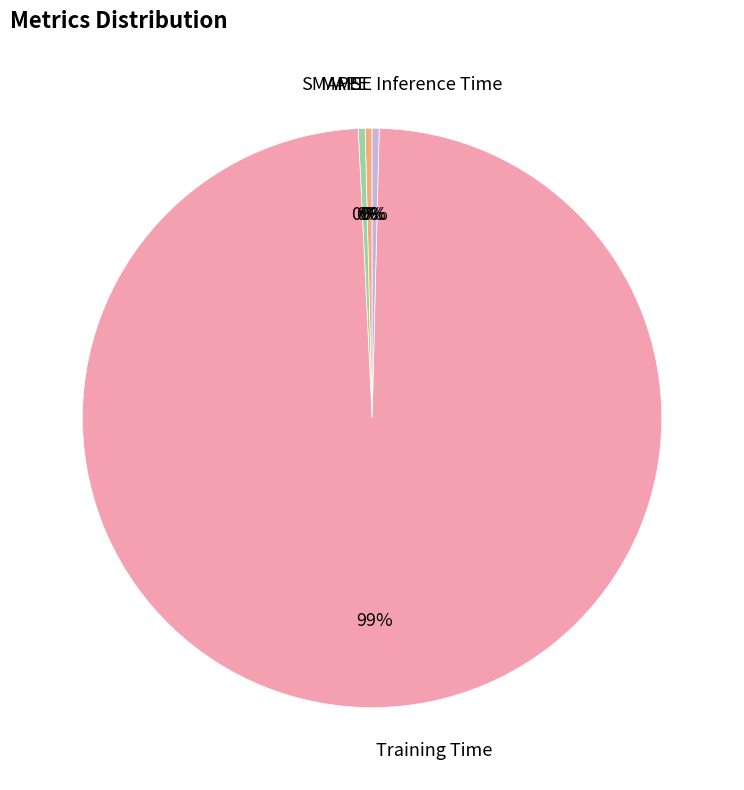

Does any single category account for the majority?

Yes